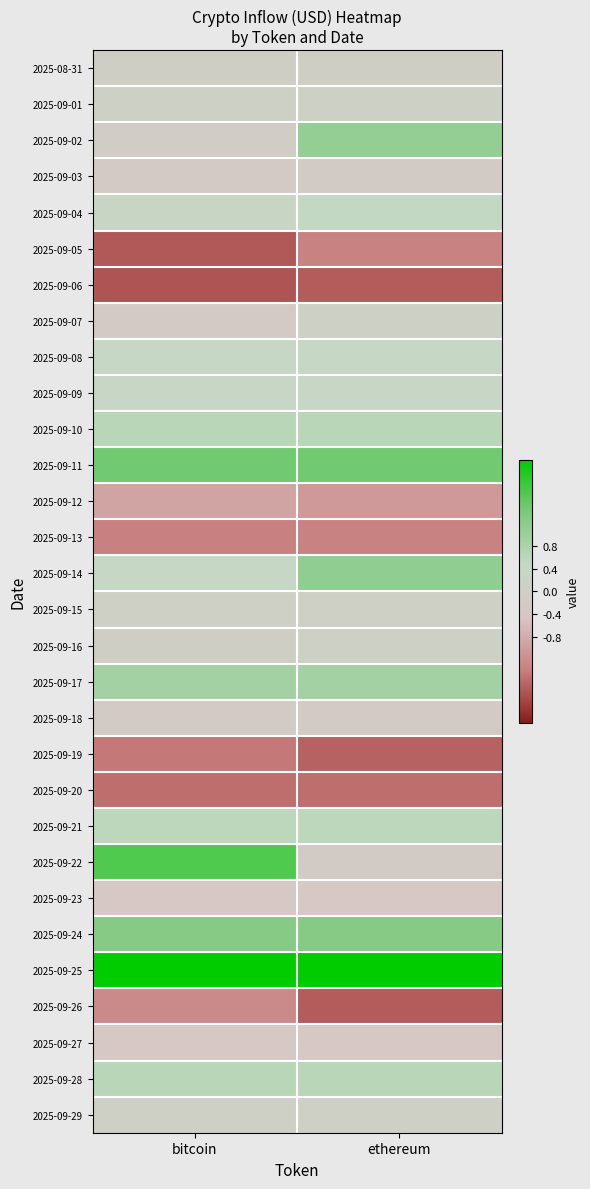

At which category is the sum across all series the highest?

ethereum